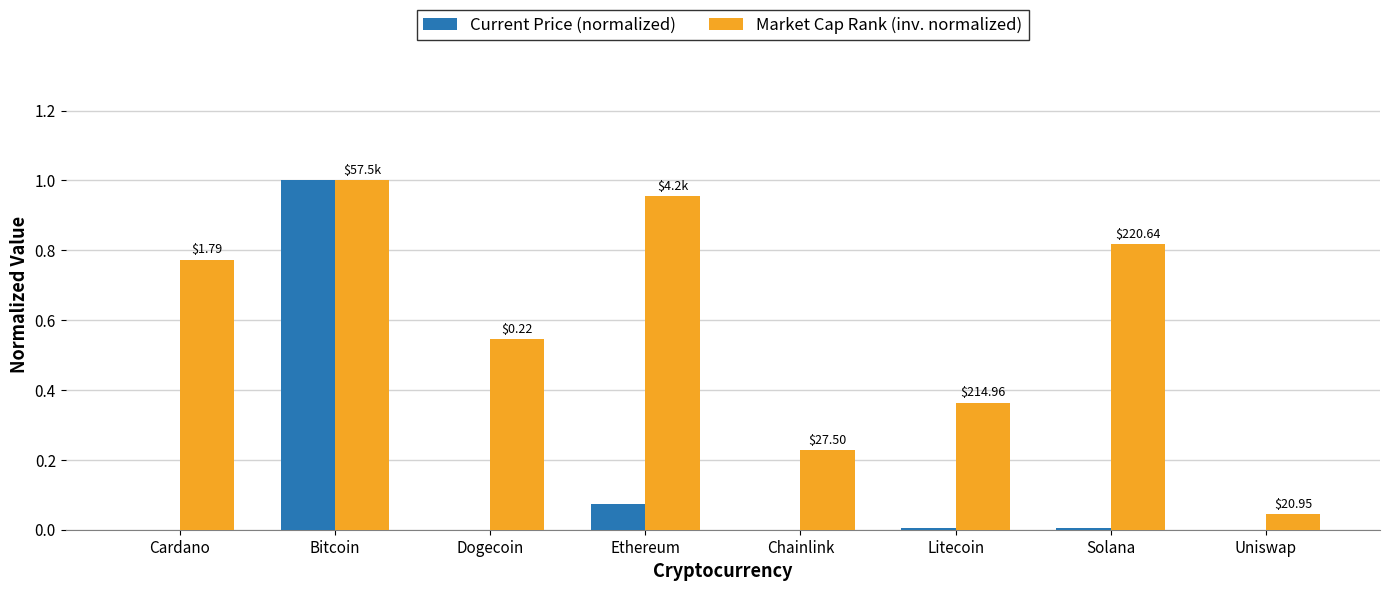

Between Chainlink and Solana, which series saw the biggest shift?

Market Cap Rank (inv. normalized)